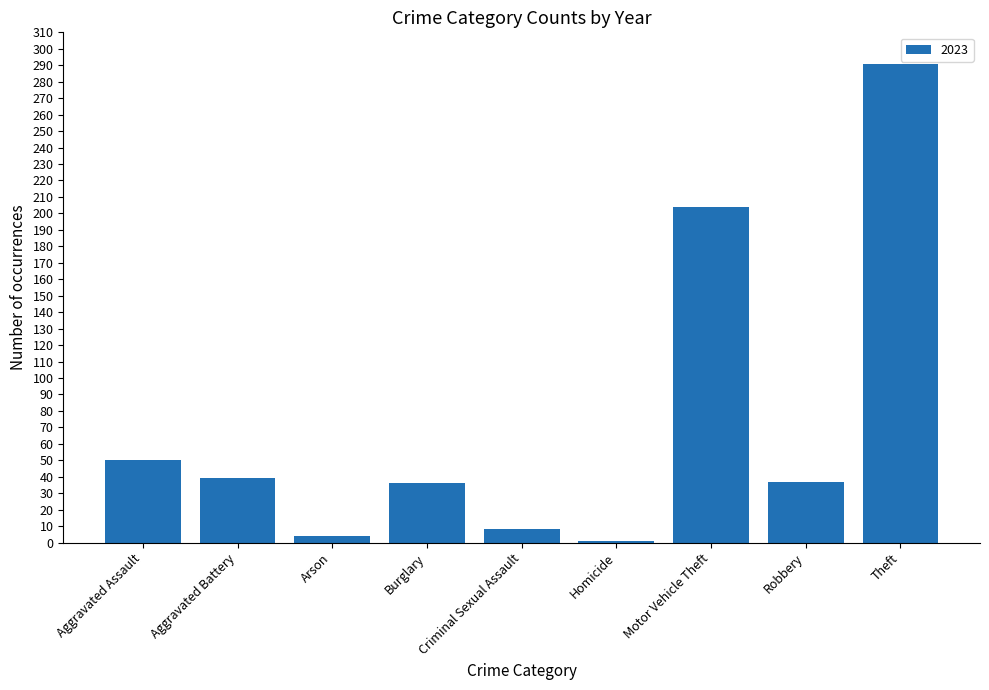

What is the label of the 6th bar from the right?

Burglary